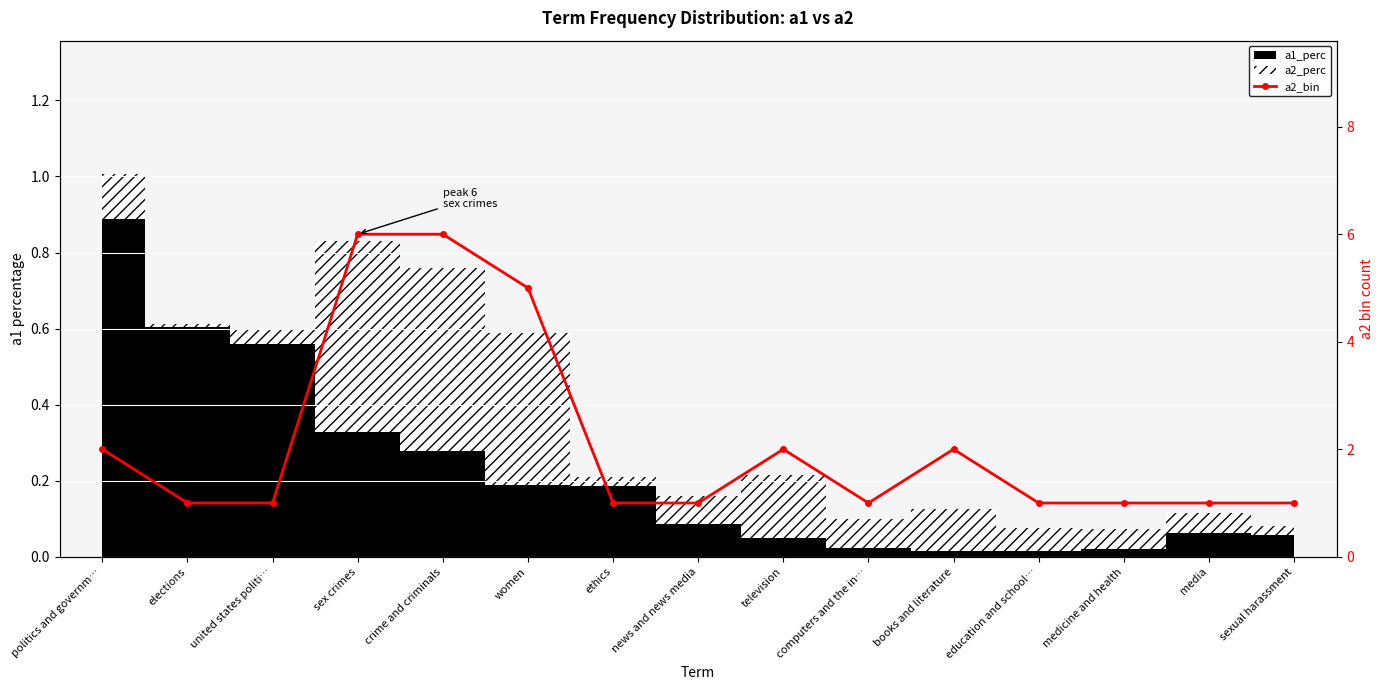

Rank the categories by value from highest to lowest.

sex crimes, crime and criminals, women, politics and governm…, television, books and literature, elections, united states politi…, ethics, news and news media, computers and the in…, education and school…, medicine and health, media, sexual harassment